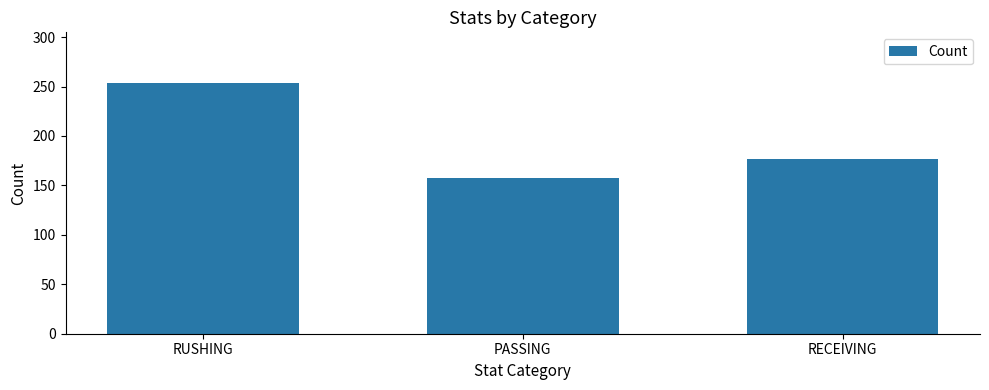

What is the difference between the maximum and minimum values?

97